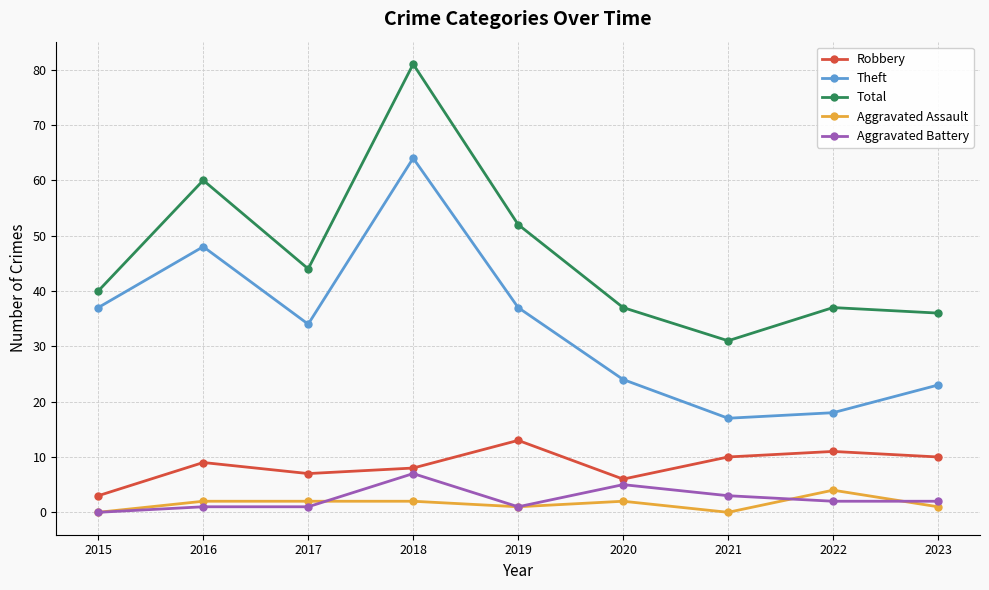

Which series changed the most between 2015 and 2019?

Total